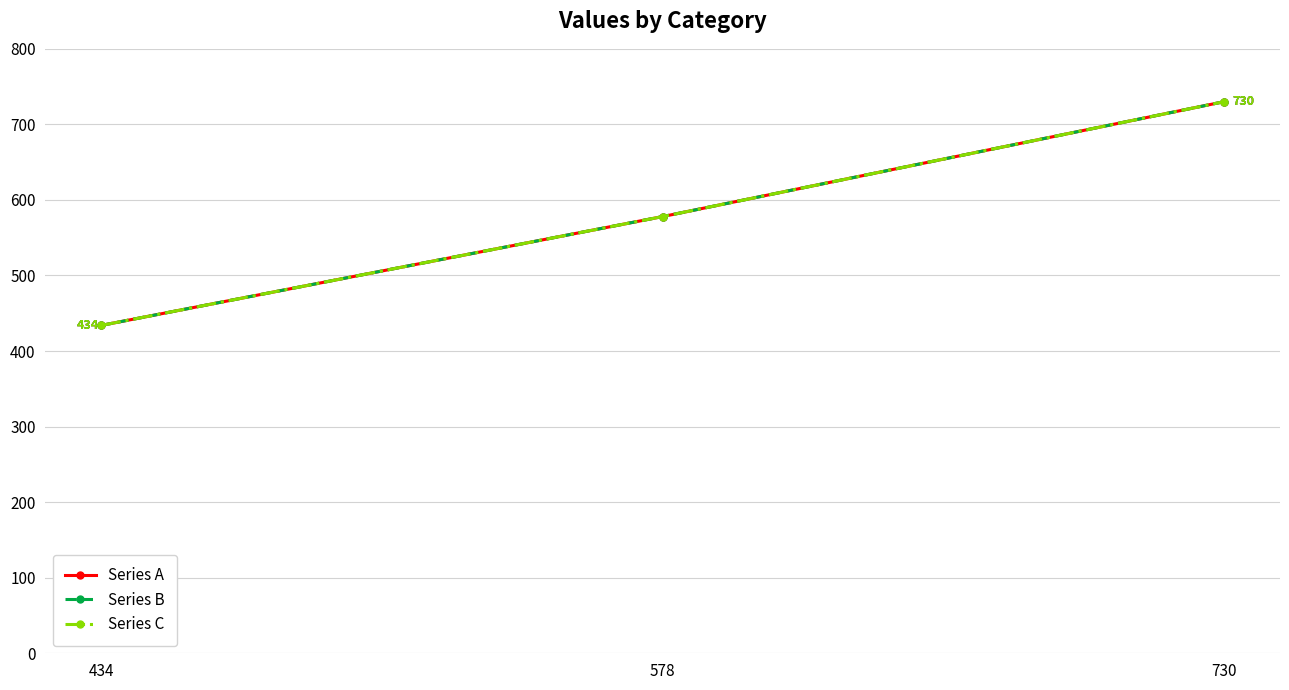

Is this an area chart (filled region under the line)?

No